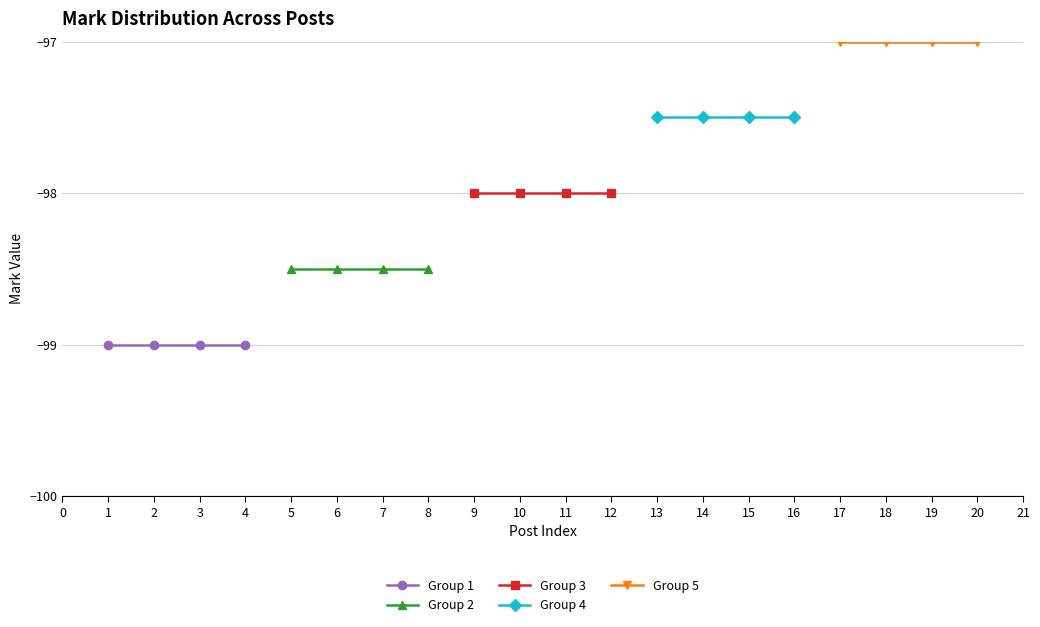

True or false: Group 2 and Group 4 intersect in this chart.

False